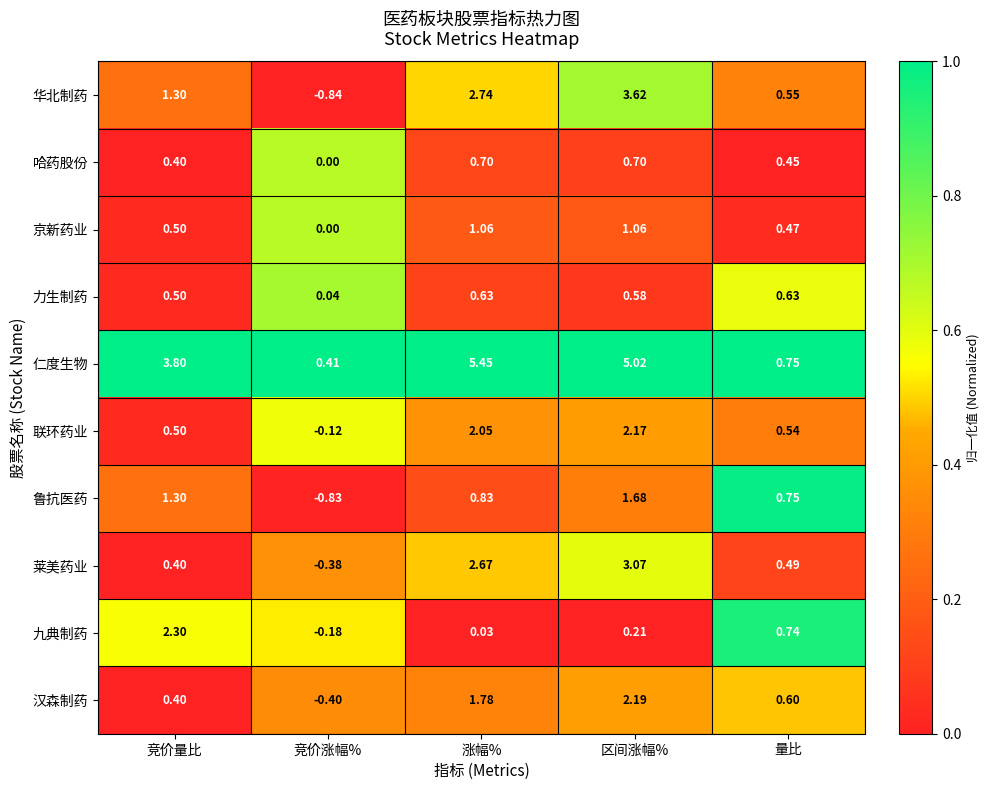

At 涨幅%, list the series in order from smallest to largest.

九典制药, 力生制药, 哈药股份, 鲁抗医药, 京新药业, 汉森制药, 联环药业, 莱美药业, 华北制药, 仁度生物